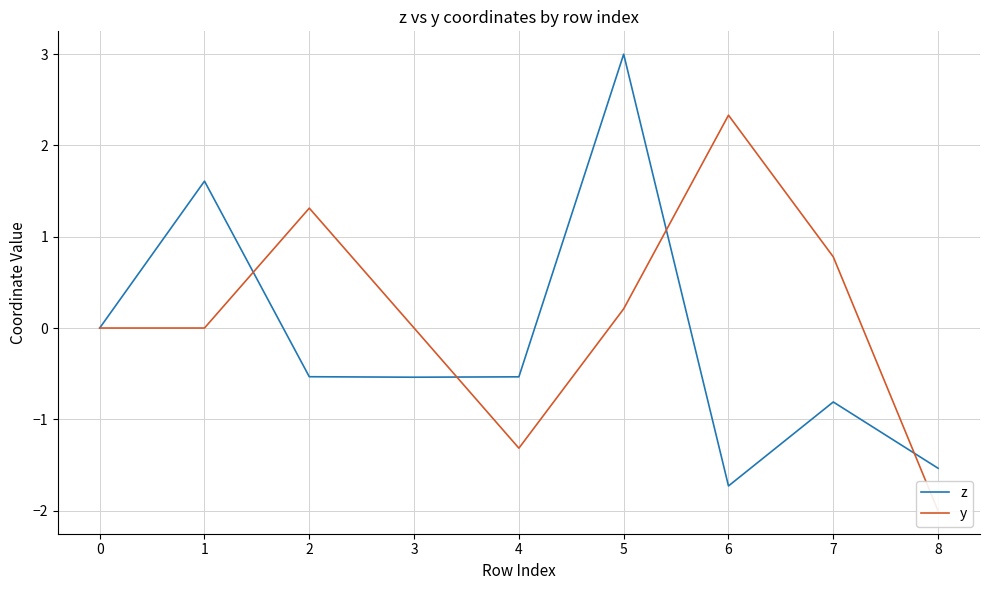

What is the highest value of the z series?

3.0